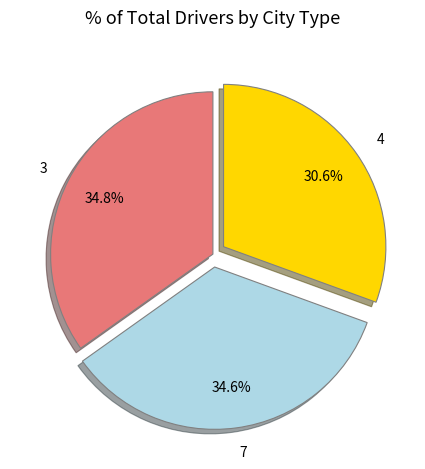

Combined, do 3 and 7 account for over 50%?

Yes